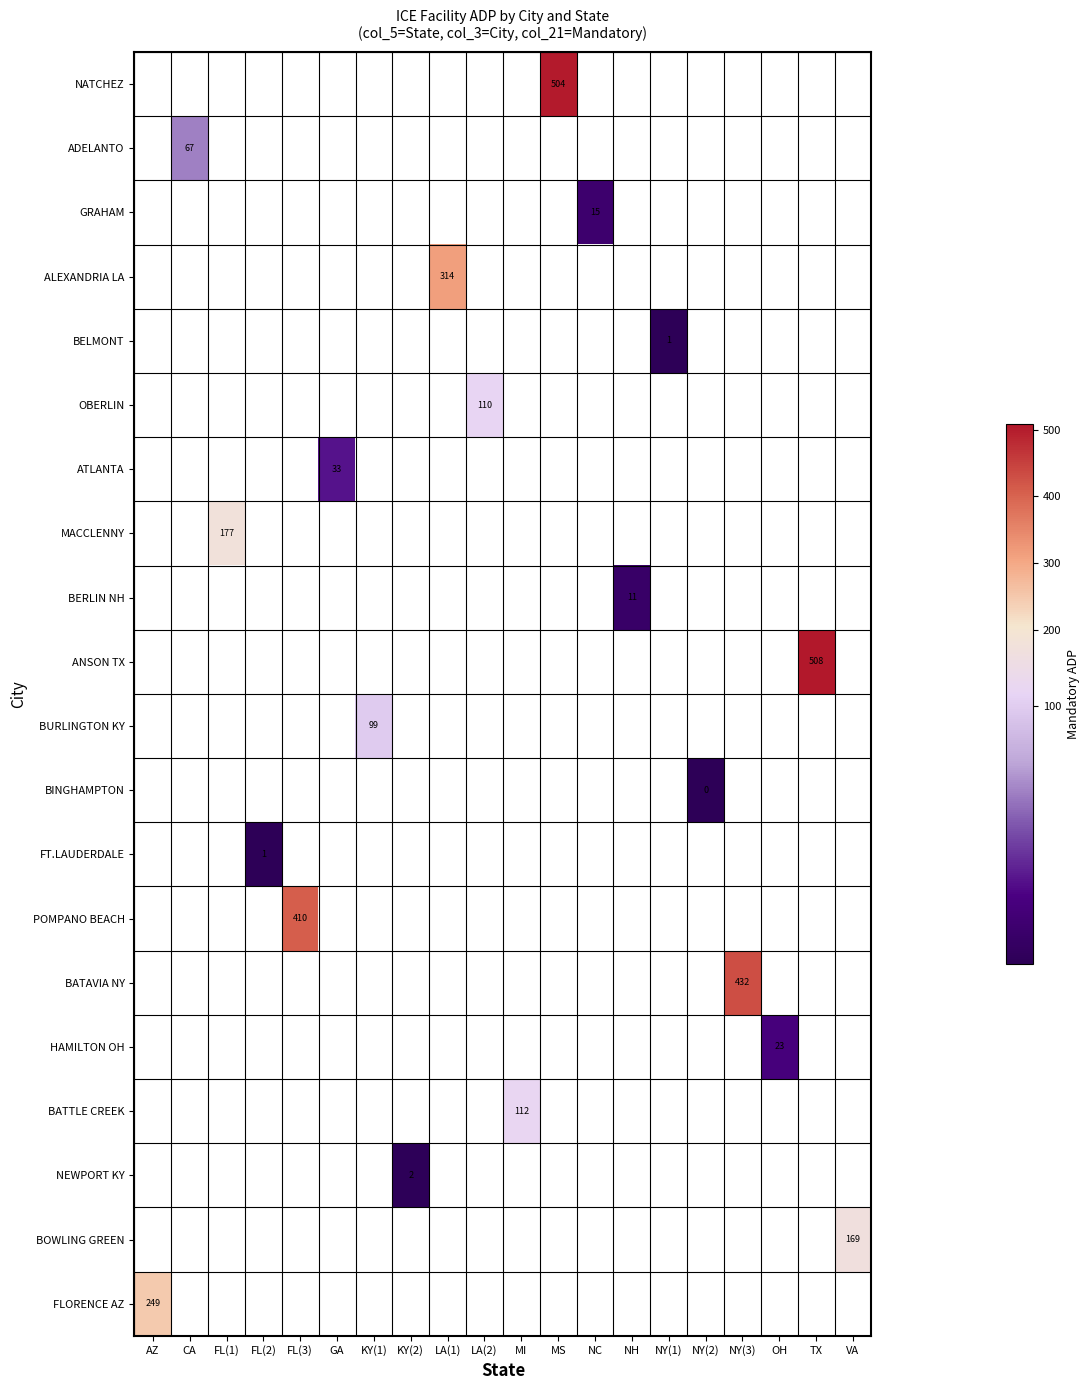

Which category has the highest value across all series?

TX